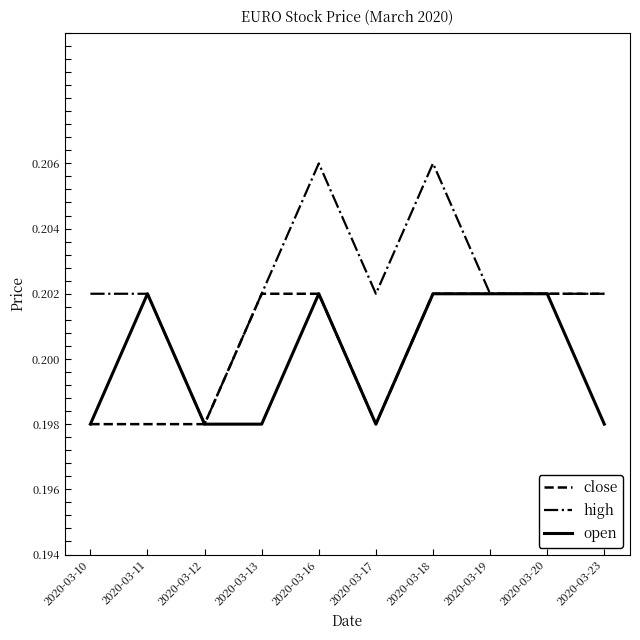

What is the sum of the high values at 2020-03-12 and 2020-03-19?

0.4